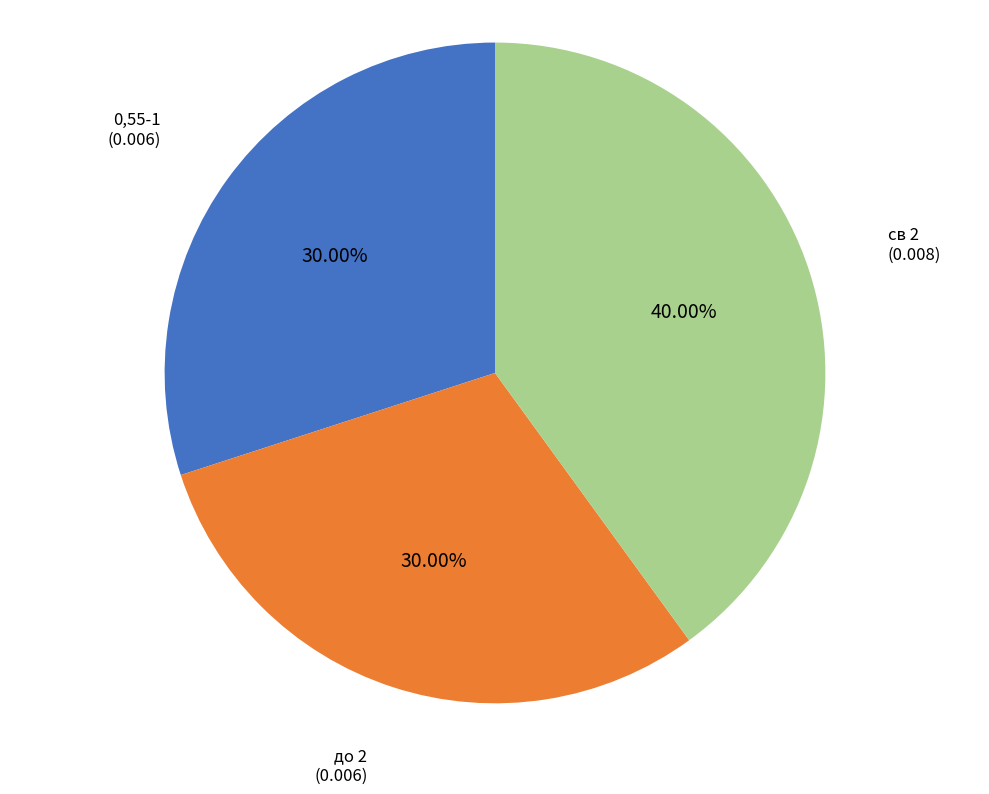

How many segments does this pie chart have?

3